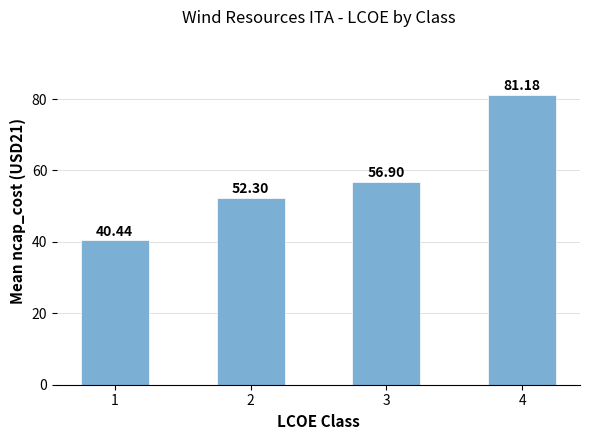

At which label is the value closest to 60?

3